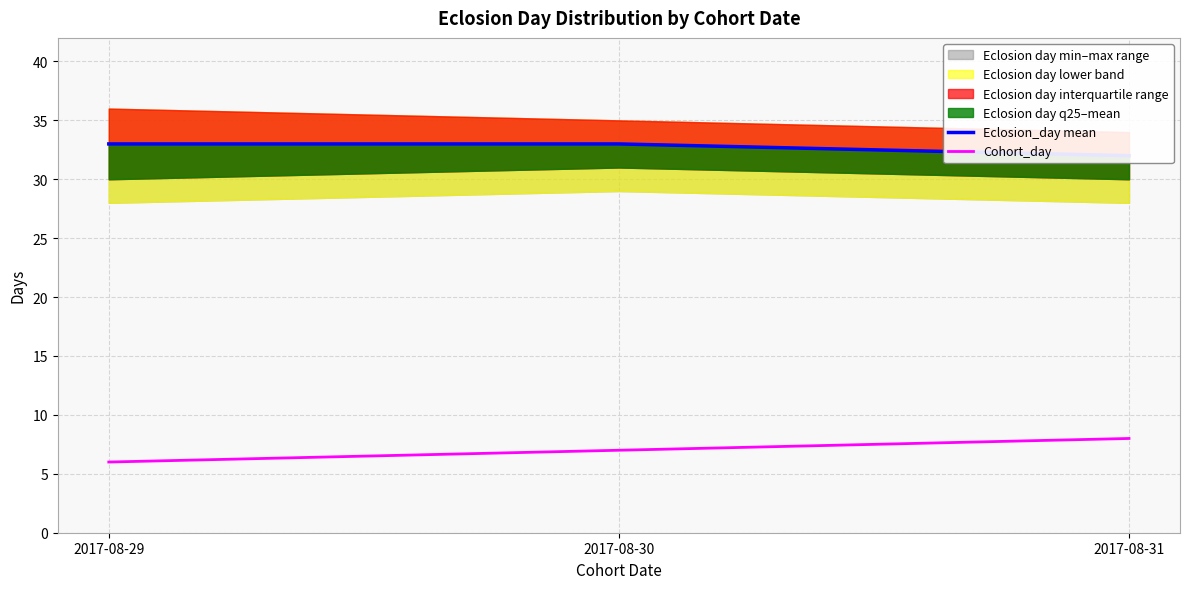

Reading left to right, list all the values displayed in this chart.

Eclosion_day mean: 2017-08-29=33	2017-08-30=33	2017-08-31=32
Cohort_day: 2017-08-29=6	2017-08-30=7	2017-08-31=8